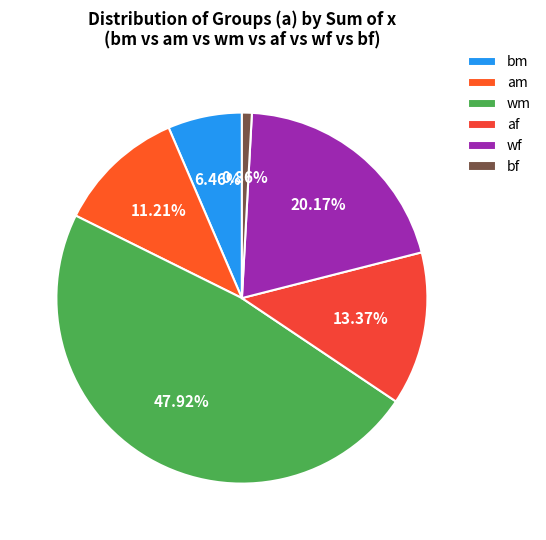

Does bm account for over 50% of the chart?

No